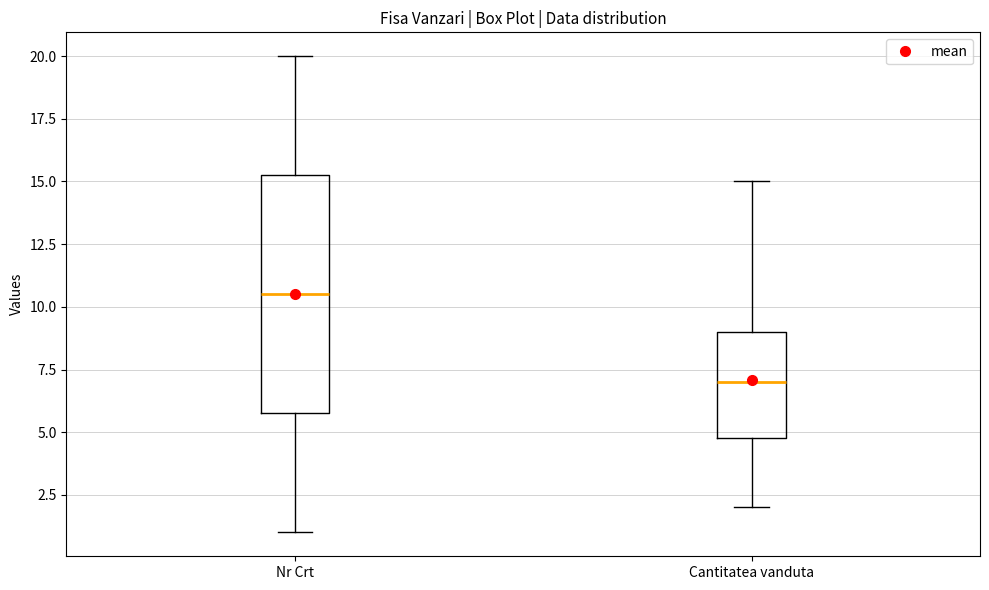

Which box is the tallest, from its lower edge to its upper edge?

Nr Crt